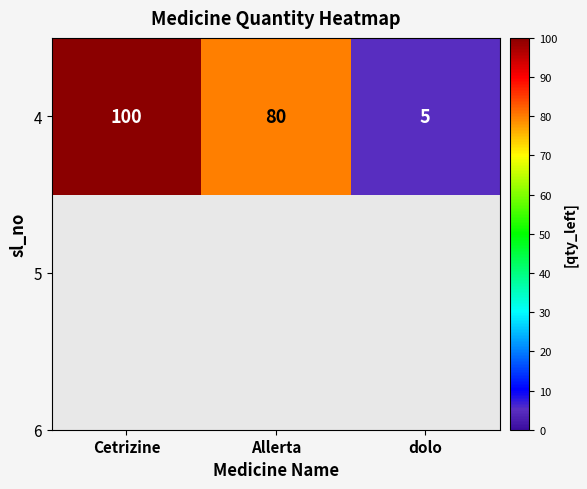

Count the number of data series in this chart.

1